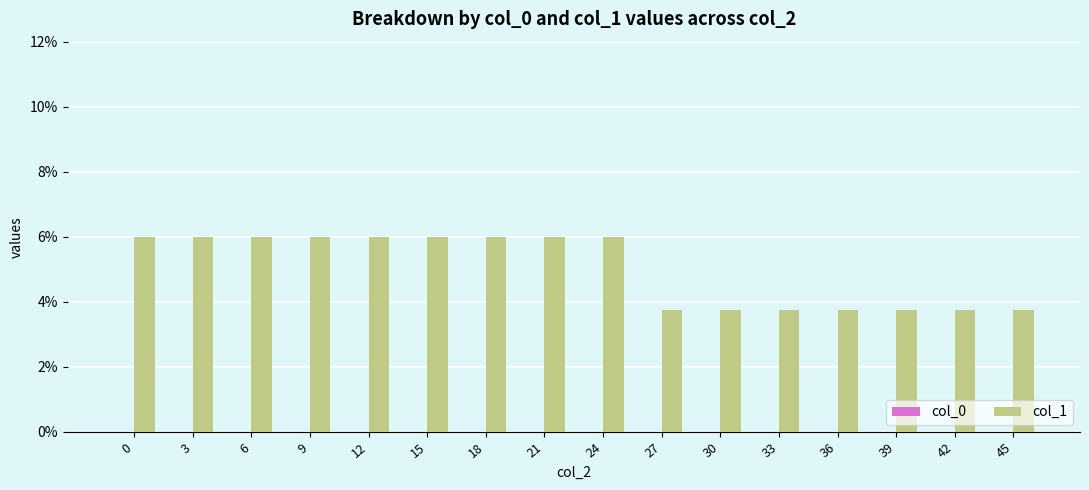

Reading right to left, transcribe all the data shown in this chart.

45=3.8	42=3.8	39=3.8	36=3.8	33=3.8	30=3.8	27=3.8	24=6.0	21=6.0	18=6.0	15=6.0	12=6.0	9=6.0	6=6.0	3=6.0	0=6.0